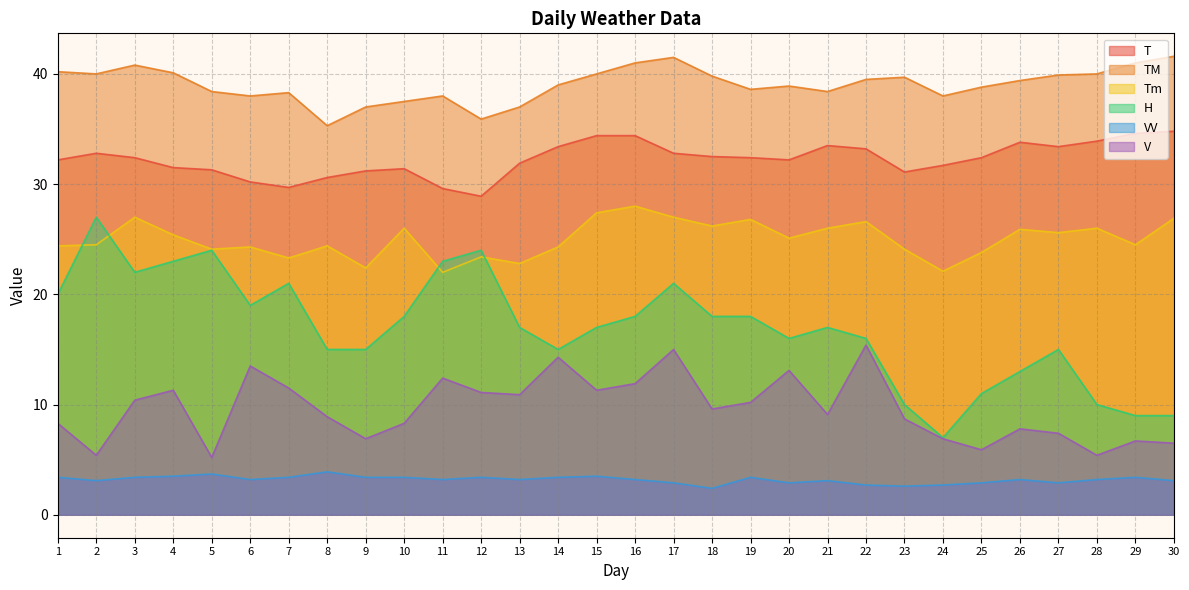

How many data points in H are above 17?

14